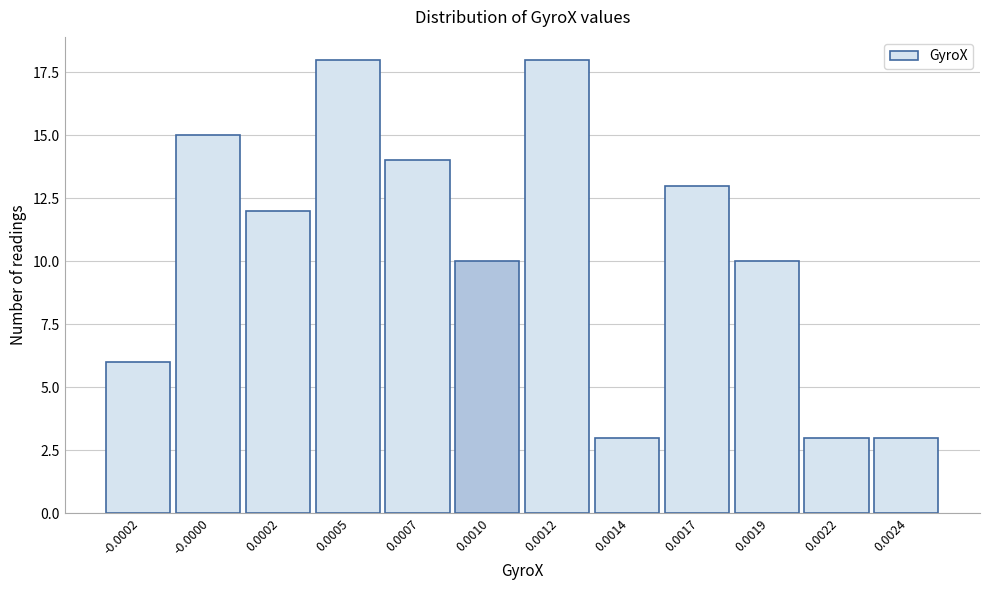

Reading right to left, what are all the values shown in this chart?

0.0024=3	0.0022=3	0.0019=10	0.0017=13	0.0014=3	0.0012=18	0.0010=10	0.0007=14	0.0005=18	0.0002=12	-0.0000=15	-0.0002=6